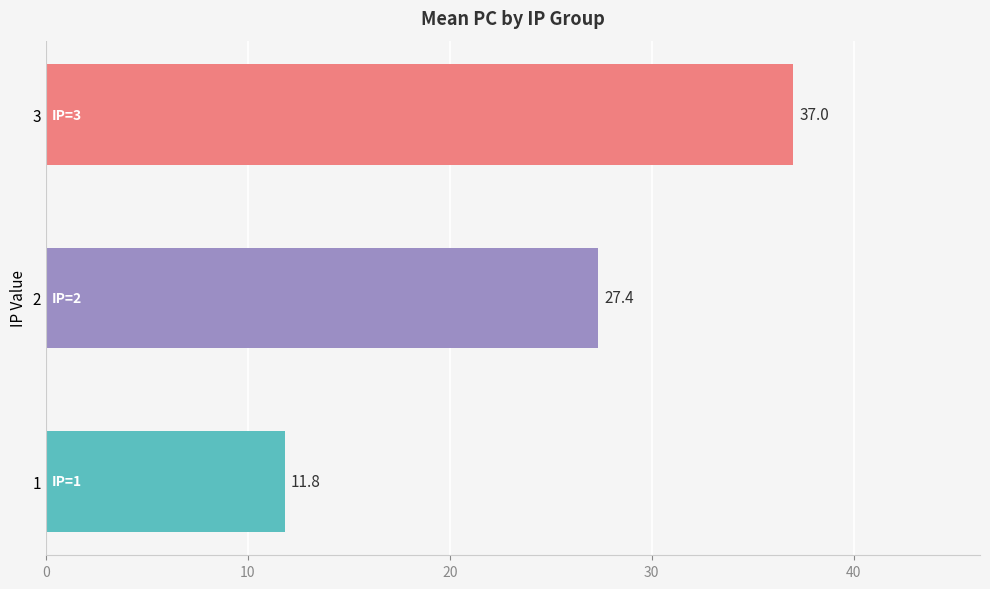

Are the bars grouped side by side (vs. stacked)?

No